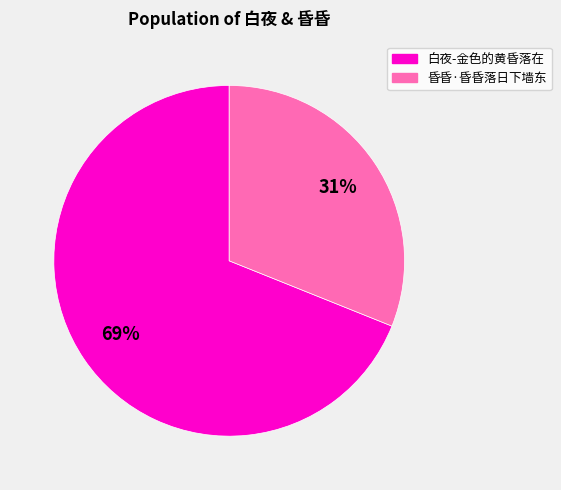

Is there a majority slice in this chart?

Yes